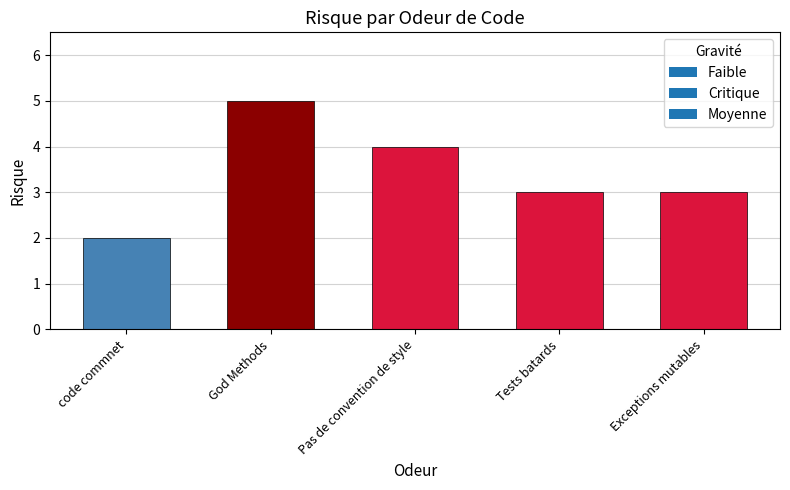

What is the sum of all values?

17